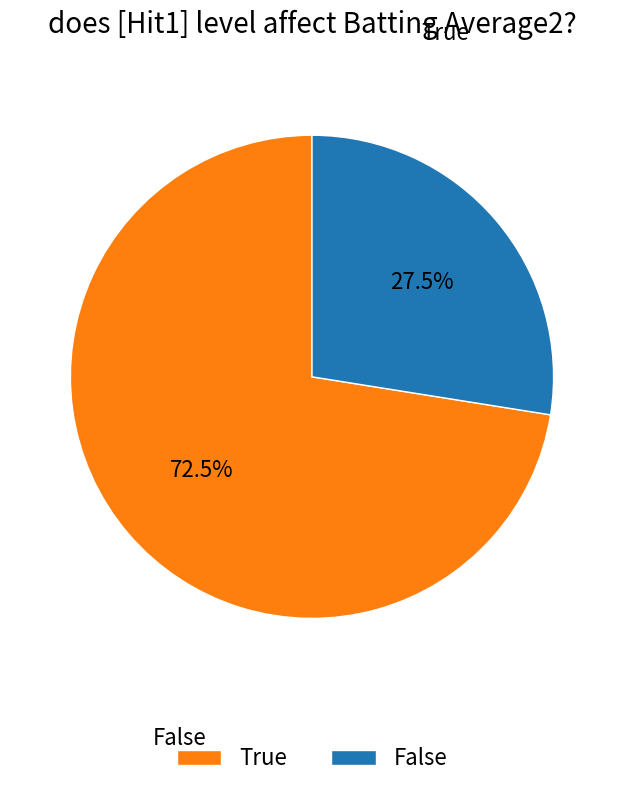

Does any single category account for the majority?

Yes